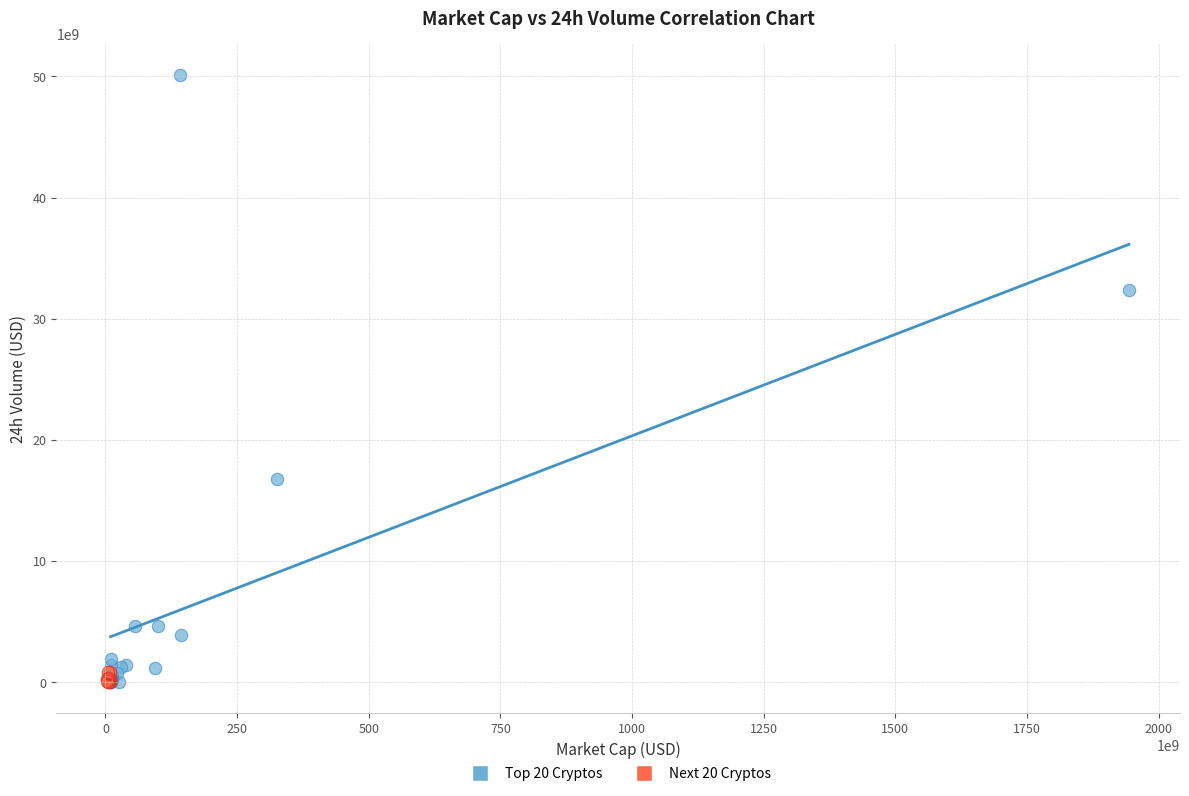

What are all the series names shown in the legend?

Top 20 Cryptos, Next 20 Cryptos